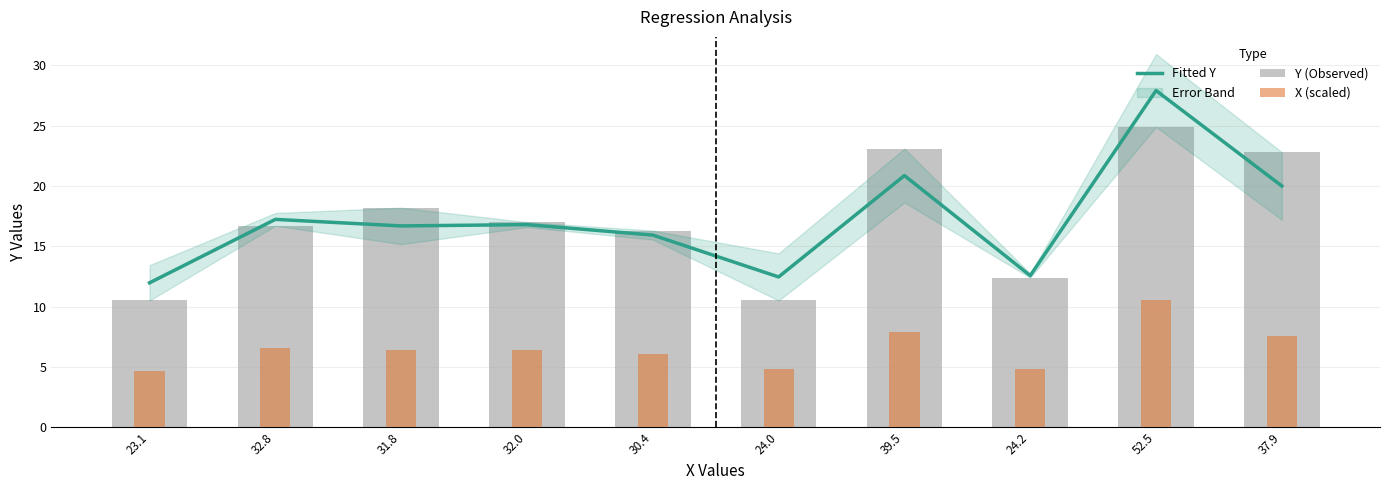

Which series has the largest total across all categories?

Fitted Y